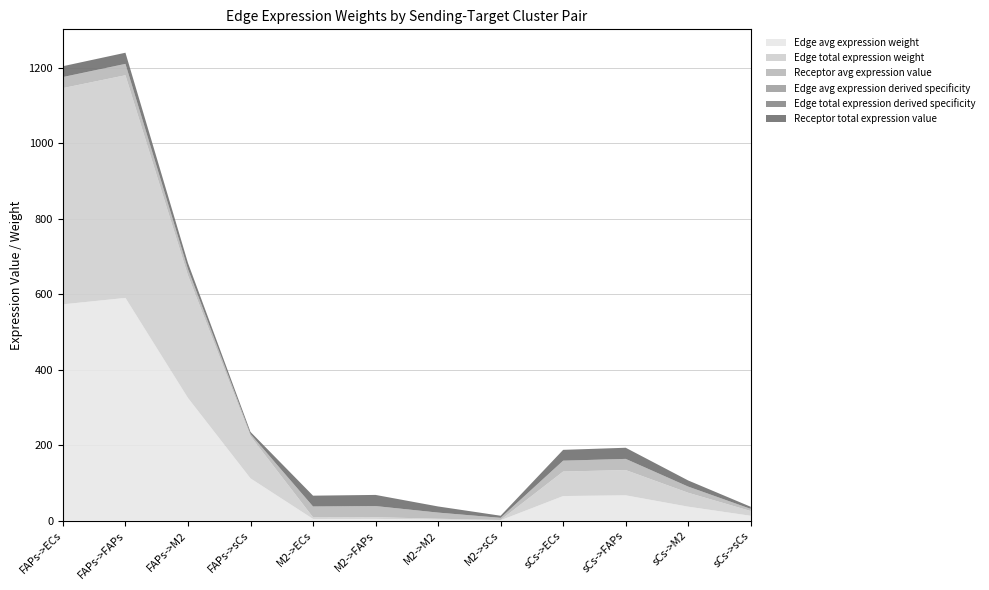

Reading left to right, what are all the values shown in this chart?

Edge avg expression weight: FAPs->ECs=573.4	FAPs->FAPs=590.4	FAPs->M2=325.1	FAPs->sCs=111.9	M2->ECs=4.4	M2->FAPs=4.5	M2->M2=2.5	M2->sCs=0.9	sCs->ECs=65.1	sCs->FAPs=67.0	sCs->M2=36.9	sCs->sCs=12.7
Edge total expression weight: FAPs->ECs=573.4	FAPs->FAPs=590.4	FAPs->M2=325.1	FAPs->sCs=111.9	M2->ECs=4.4	M2->FAPs=4.5	M2->M2=2.5	M2->sCs=0.9	sCs->ECs=65.1	sCs->FAPs=67.0	sCs->M2=36.9	sCs->sCs=12.7
Receptor avg expression value: FAPs->ECs=28.7	FAPs->FAPs=29.5	FAPs->M2=16.3	FAPs->sCs=5.6	M2->ECs=28.7	M2->FAPs=29.5	M2->M2=16.3	M2->sCs=5.6	sCs->ECs=28.7	sCs->FAPs=29.5	sCs->M2=16.3	sCs->sCs=5.6
Edge avg expression derived specificity: FAPs->ECs=0.3	FAPs->FAPs=0.3	FAPs->M2=0.2	FAPs->sCs=0.1	M2->ECs=0.0	M2->FAPs=0.0	M2->M2=0.0	M2->sCs=0.0	sCs->ECs=0.0	sCs->FAPs=0.0	sCs->M2=0.0	sCs->sCs=0.0
Edge total expression derived specificity: FAPs->ECs=0.3	FAPs->FAPs=0.3	FAPs->M2=0.2	FAPs->sCs=0.1	M2->ECs=0.0	M2->FAPs=0.0	M2->M2=0.0	M2->sCs=0.0	sCs->ECs=0.0	sCs->FAPs=0.0	sCs->M2=0.0	sCs->sCs=0.0
Receptor total expression value: FAPs->ECs=28.7	FAPs->FAPs=29.5	FAPs->M2=16.3	FAPs->sCs=5.6	M2->ECs=28.7	M2->FAPs=29.5	M2->M2=16.3	M2->sCs=5.6	sCs->ECs=28.7	sCs->FAPs=29.5	sCs->M2=16.3	sCs->sCs=5.6